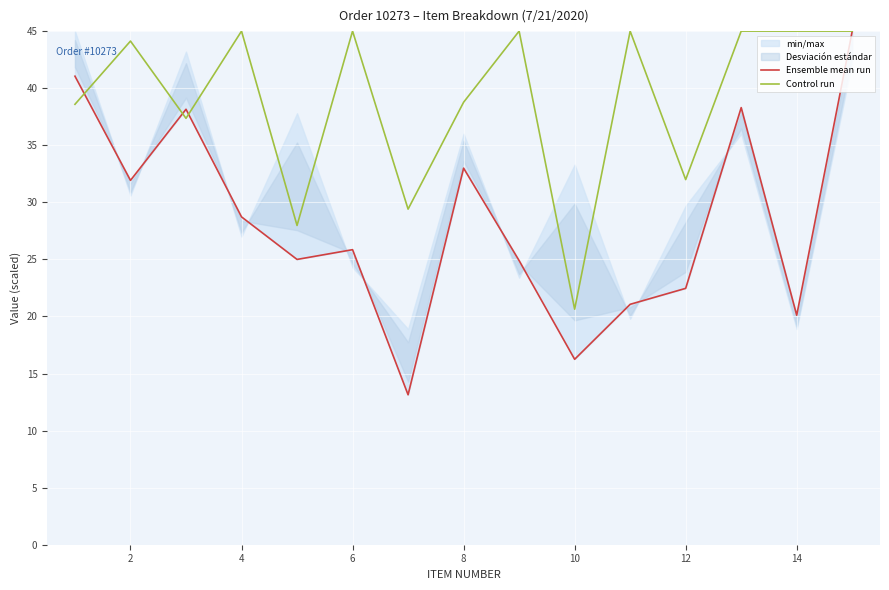

Rank the series by their maximum value, from lowest to highest.

Ensemble mean run, Control run